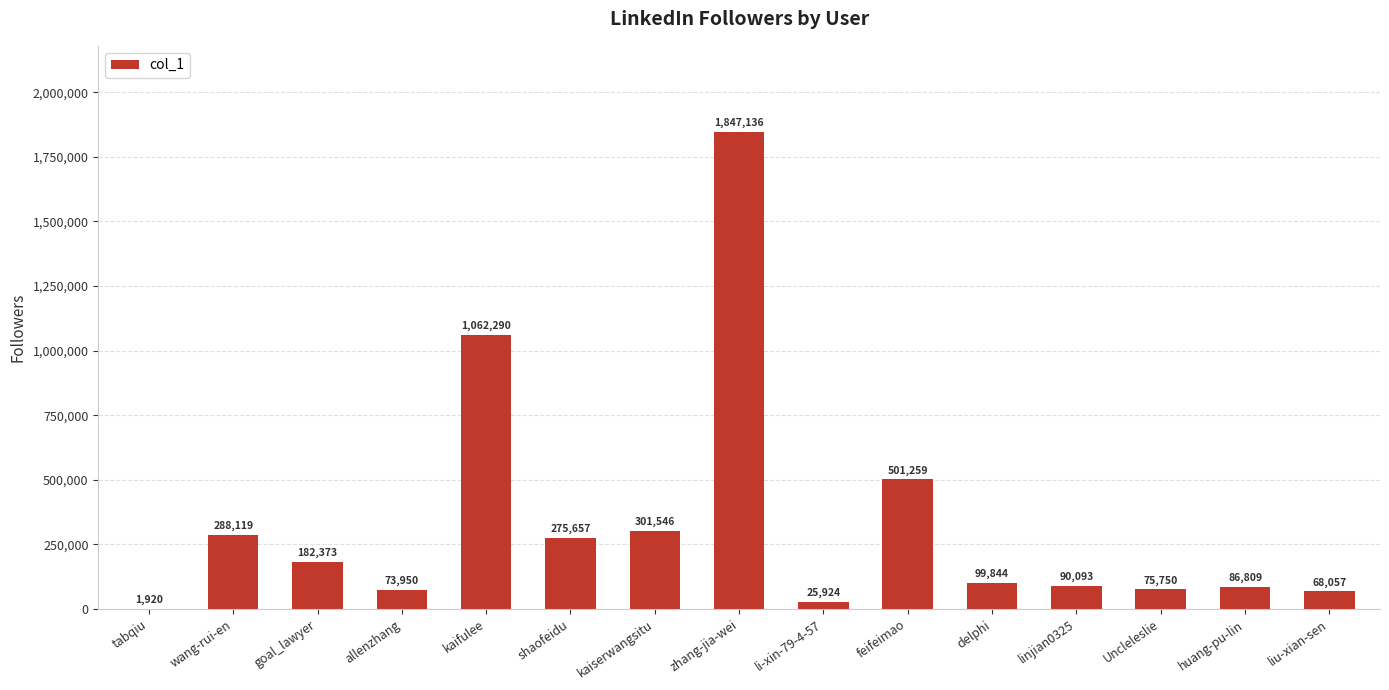

The value at kaifulee is 265333. True or false?

False